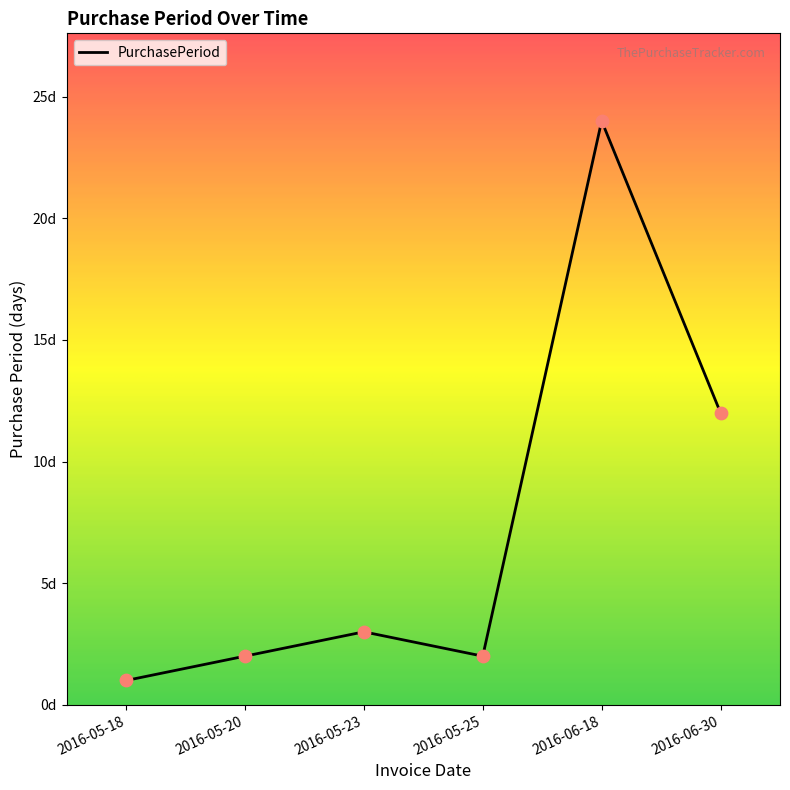

What is the ratio of the value at 2016-06-18 to the value at 2016-05-23?

8.0